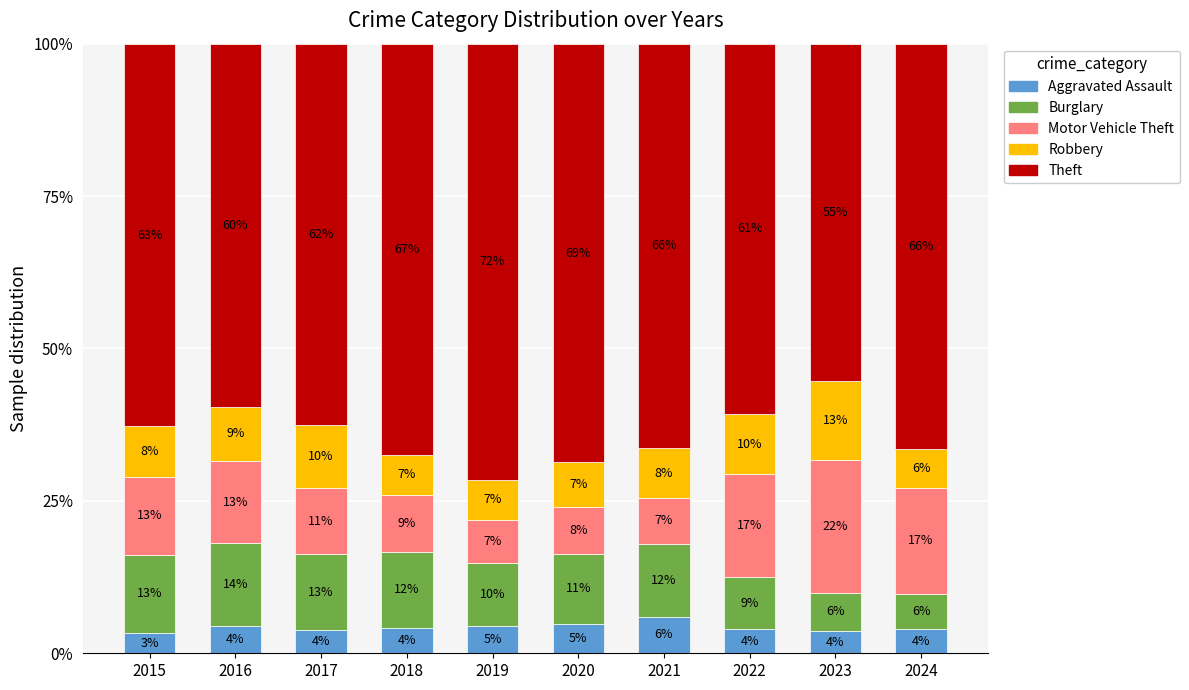

What is the average value of the Aggravated Assault series?

4.3